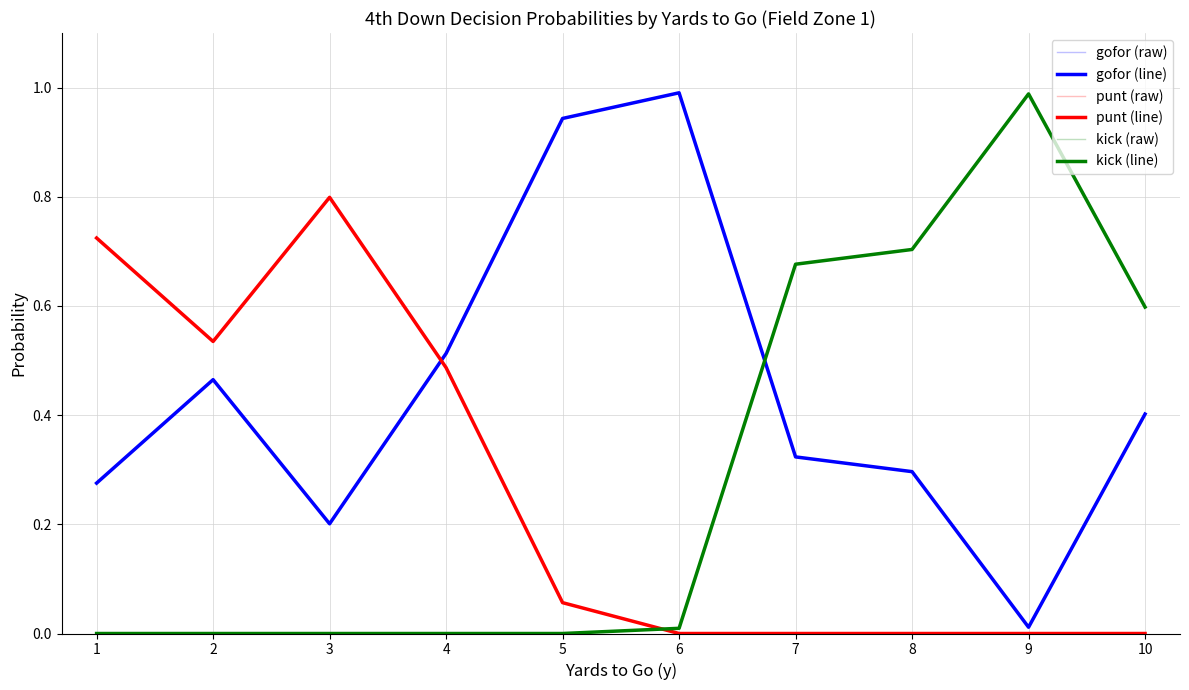

At which category does kick (line) reach its first local peak?

9